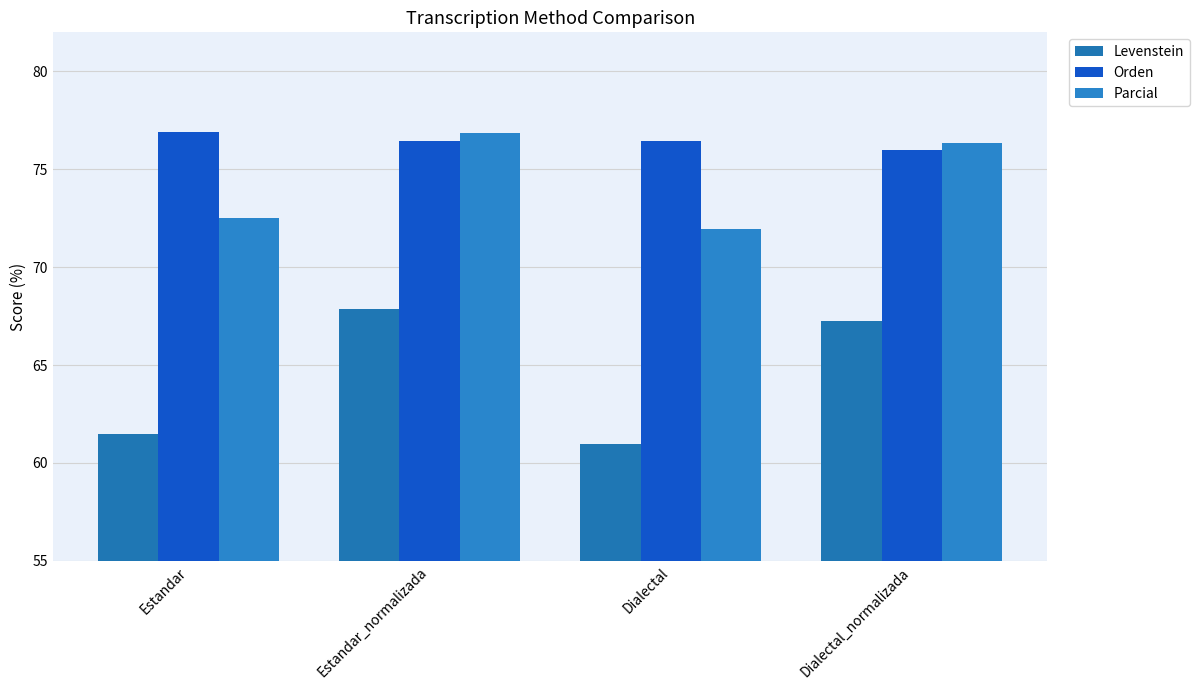

Where does the Parcial series first go above 76?

Estandar_normalizada